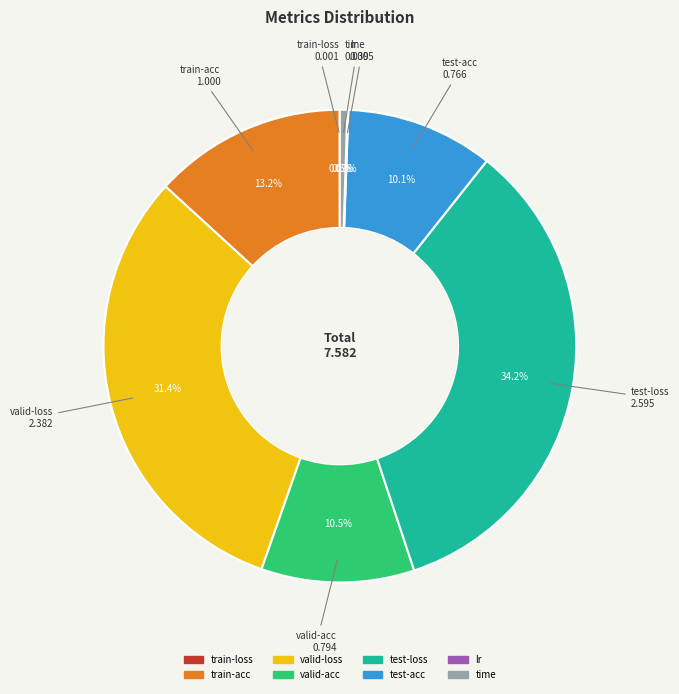

Is there a majority slice in this chart?

No